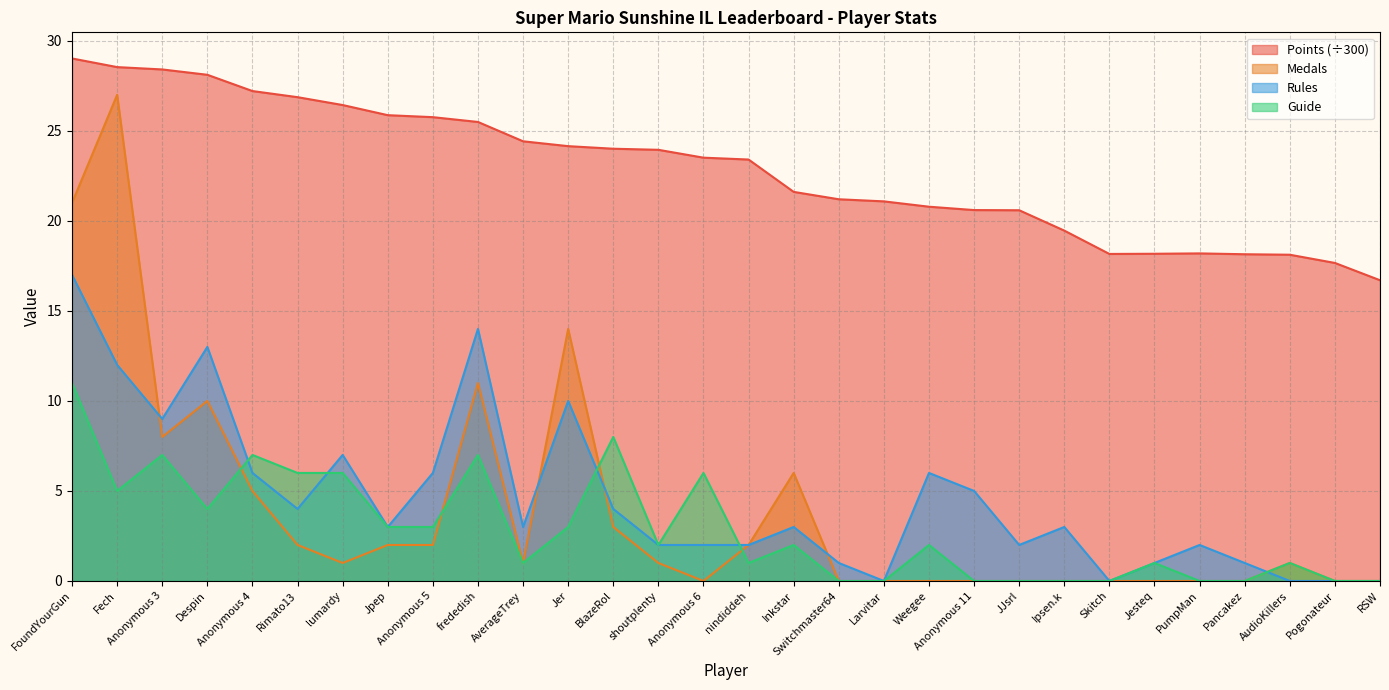

What is the sum of all Points values?

685.7